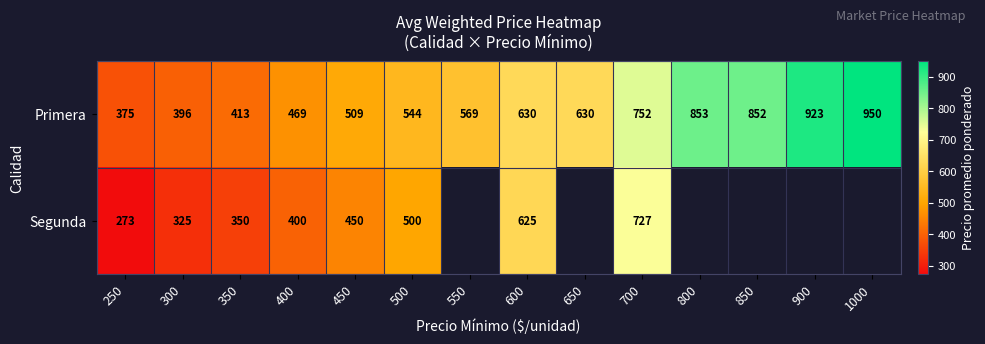

Which series changed the most between 350 and 700?

Segunda